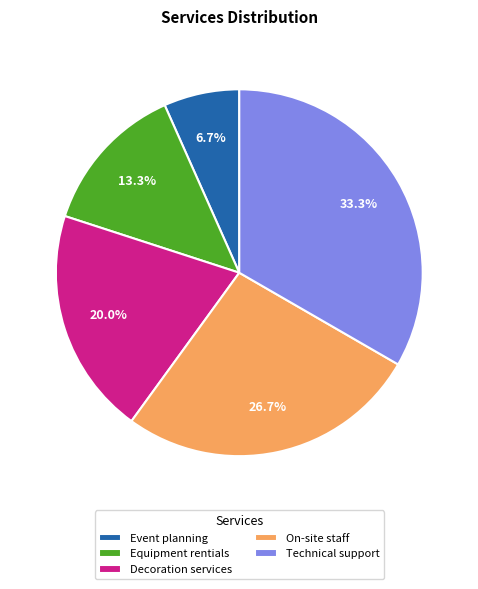

To the nearest percent, what is the average slice percentage?

20%